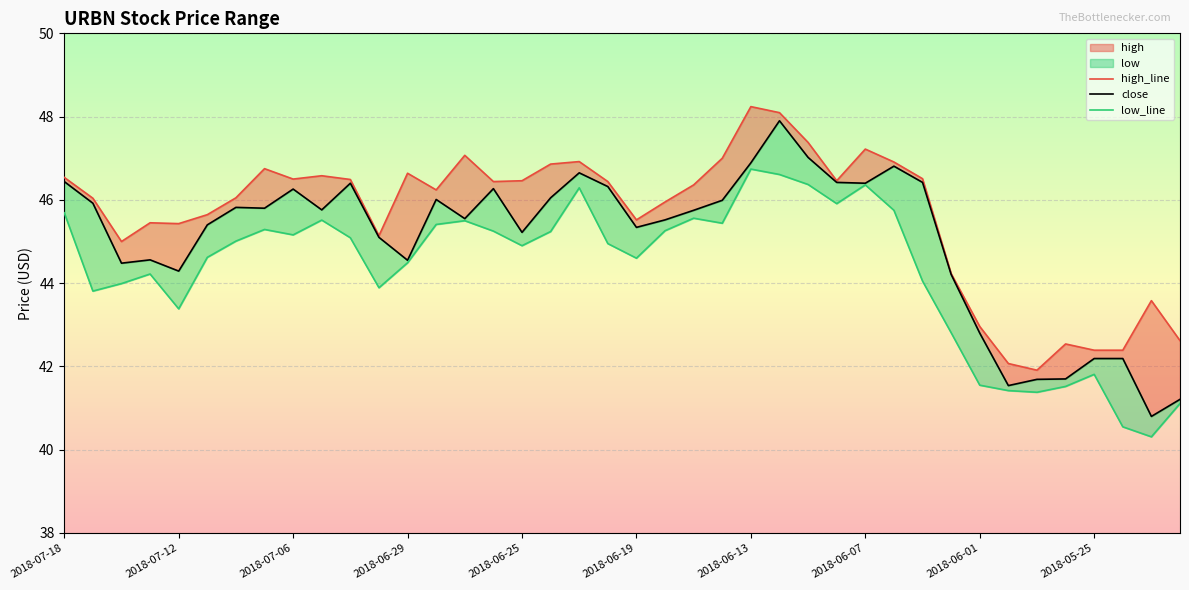

What is the sum of the close values at 13 and 30?

92.4